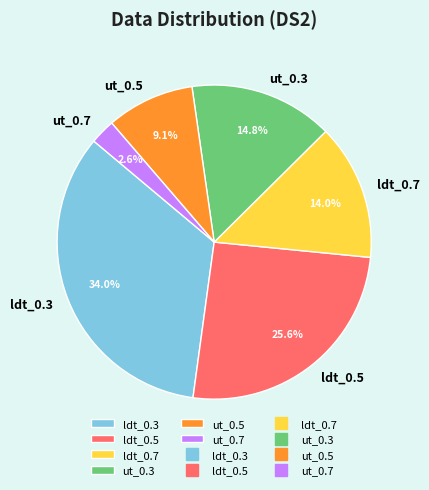

To the nearest percent, what is the combined percentage of ut_0.5 and ldt_0.7?

23%